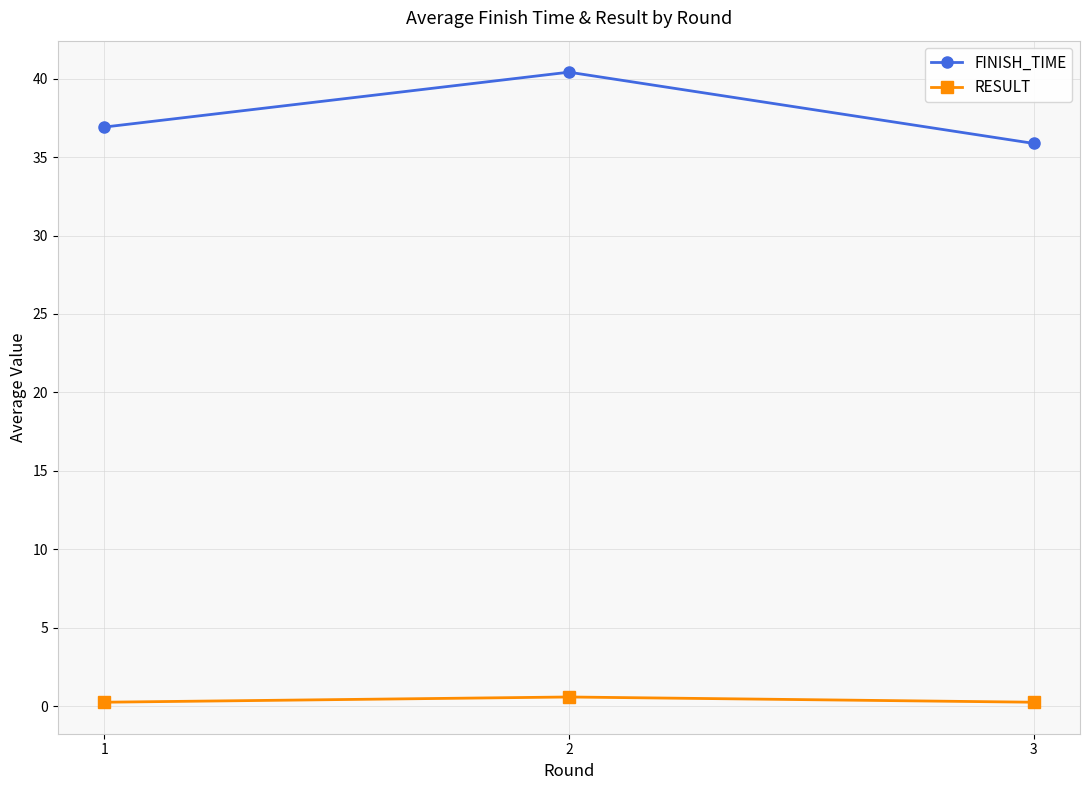

At which category is the sum across all series the highest?

2